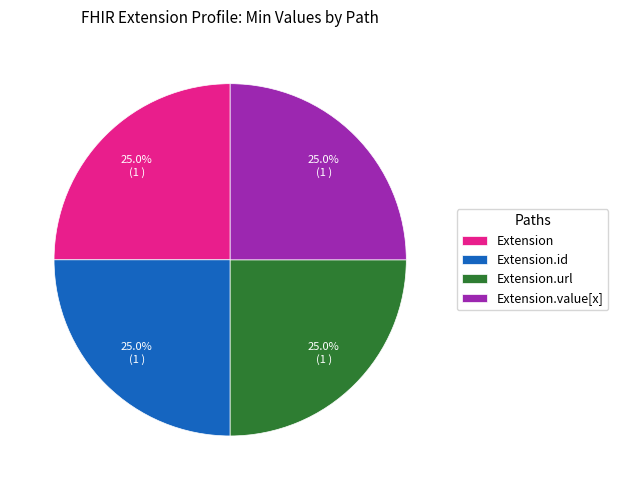

Approximately how many times larger is the value at Extension.value[x] compared to Extension?

1.0